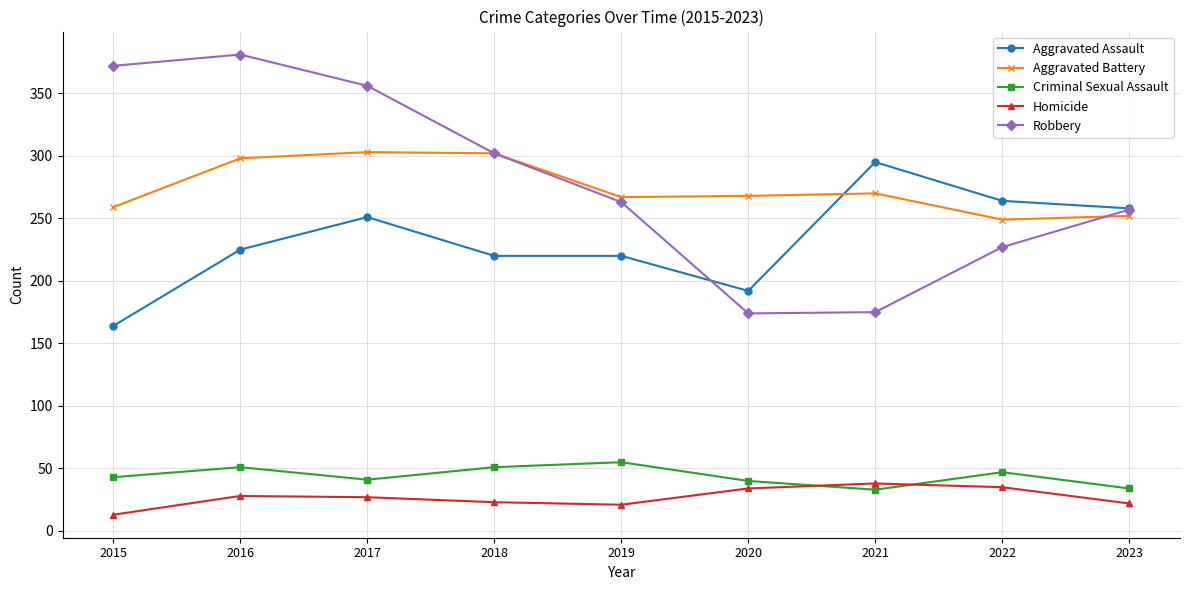

At which label does Criminal Sexual Assault reach its peak?

2019